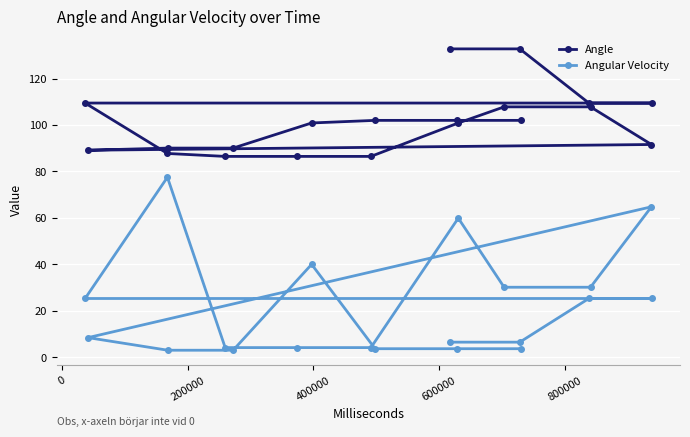

What is the value of the Angle point at the 12th from the left?

102.0